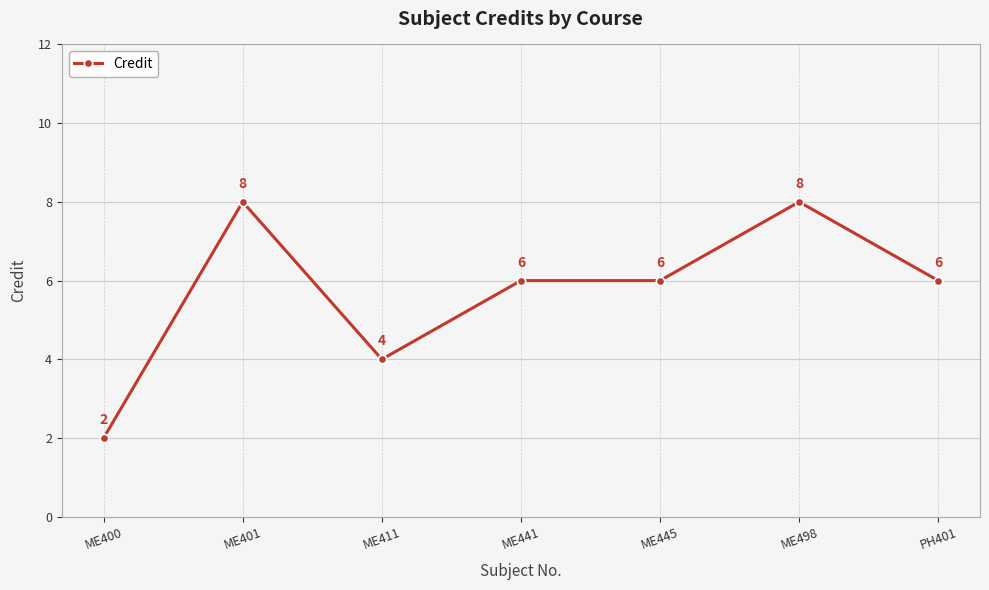

What is the sum of the values at ME445 and ME401?

14